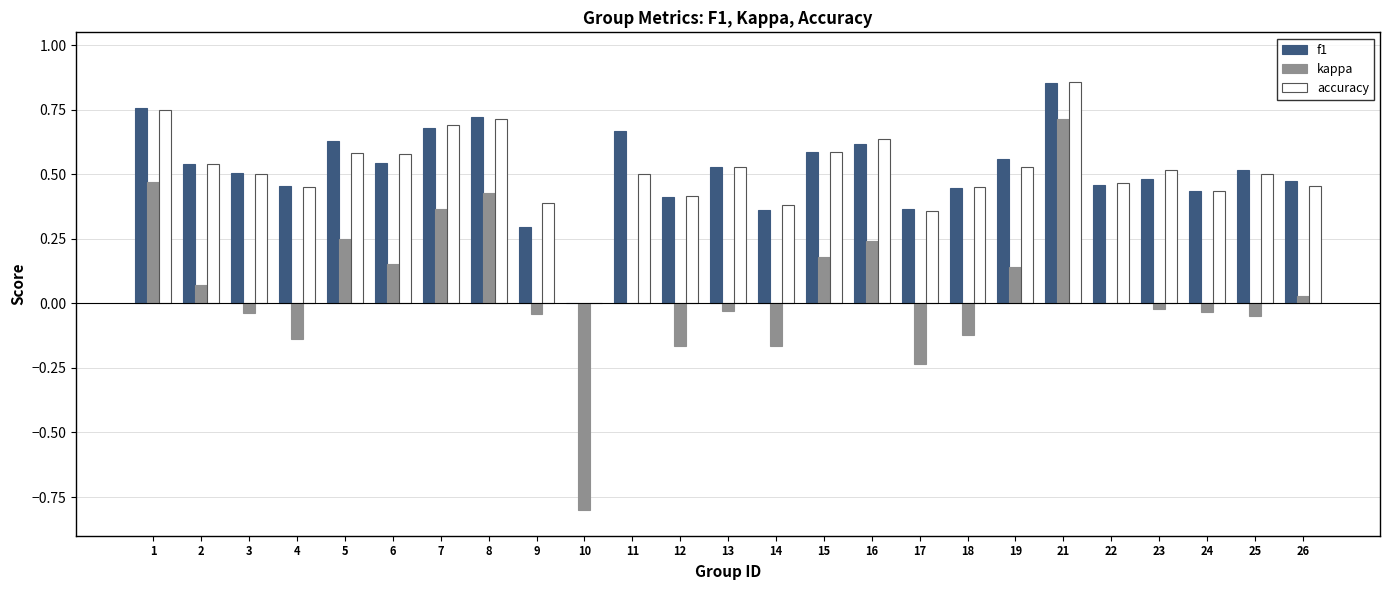

Is it true that f1 equals 0.3 at 18?

False